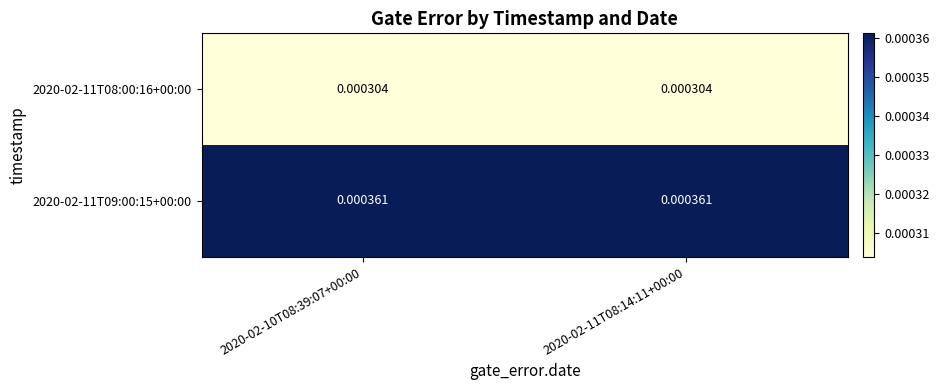

Is the value of 2020-02-11T08:00:16+00:00 at 2020-02-10T08:39:07+00:00 greater than the value of 2020-02-11T09:00:15+00:00 at 2020-02-10T08:39:07+00:00?

No